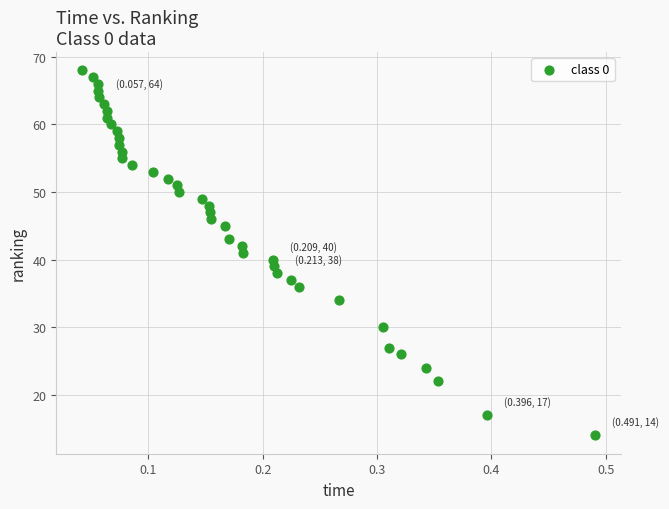

What is the range of Y values (max minus min)?

54